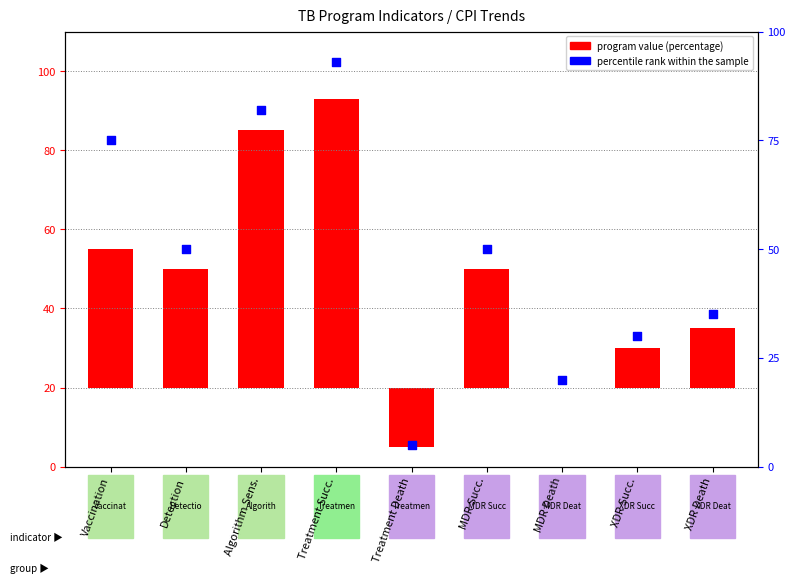

At how many categories does at least one series exceed 29?

7